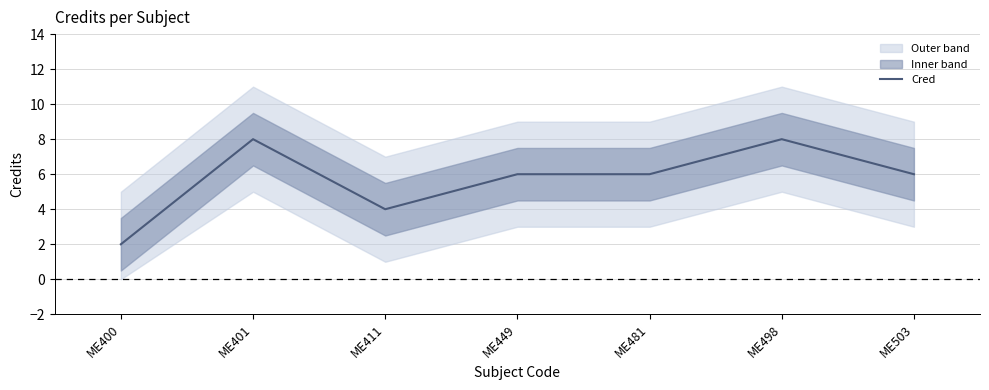

True or false: the data shows 4 at ME481.

False